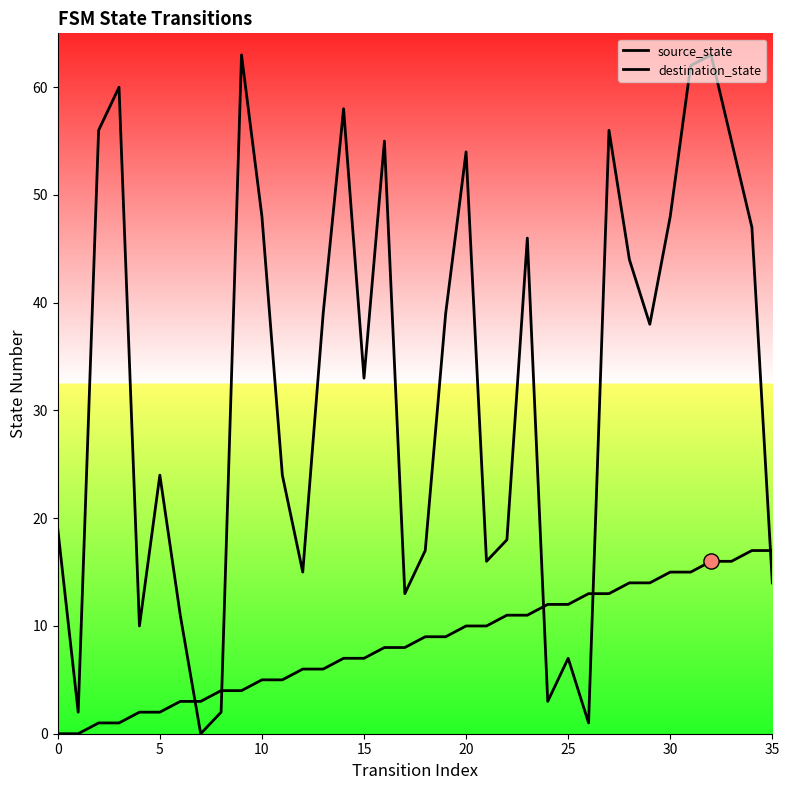

What are all the series names shown in the legend?

source_state, destination_state